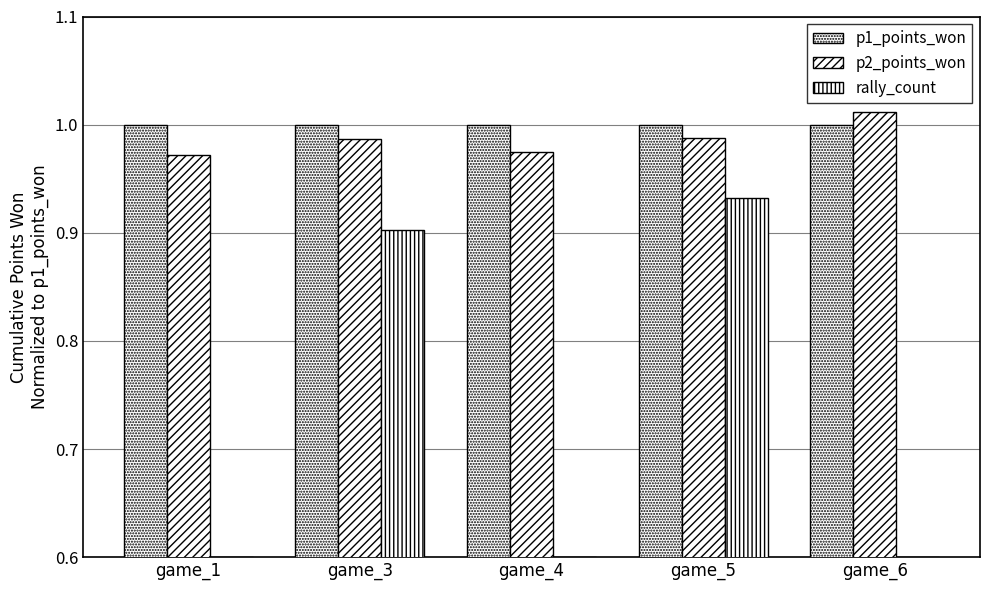

Where is p1_points_won nearest to the value 1?

game_1